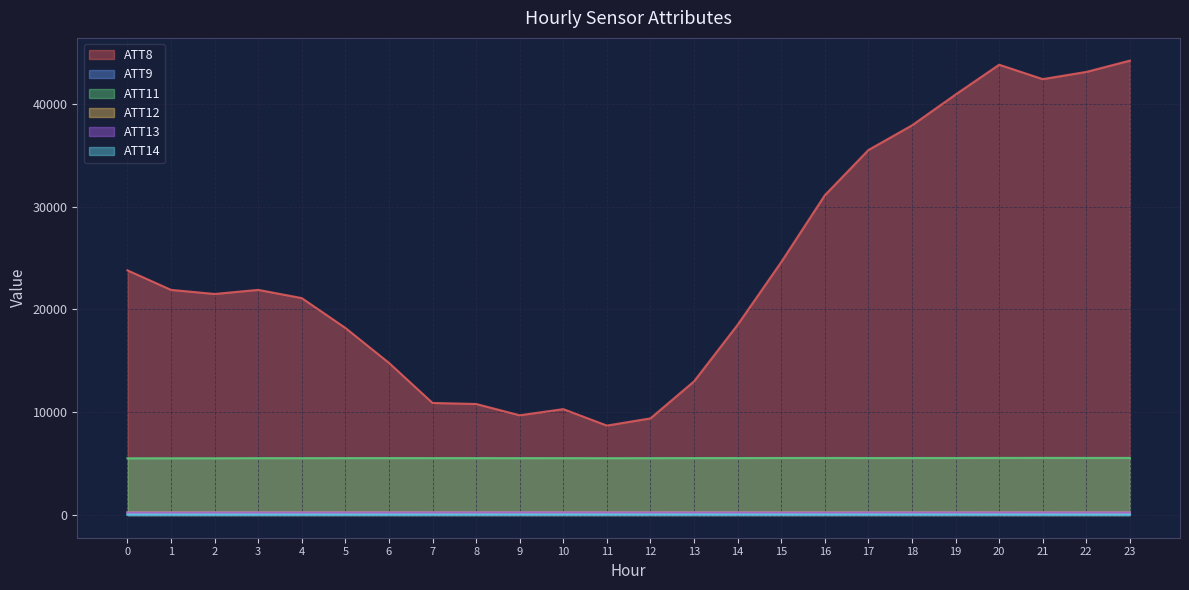

Between 7 and 10, which is larger?

7